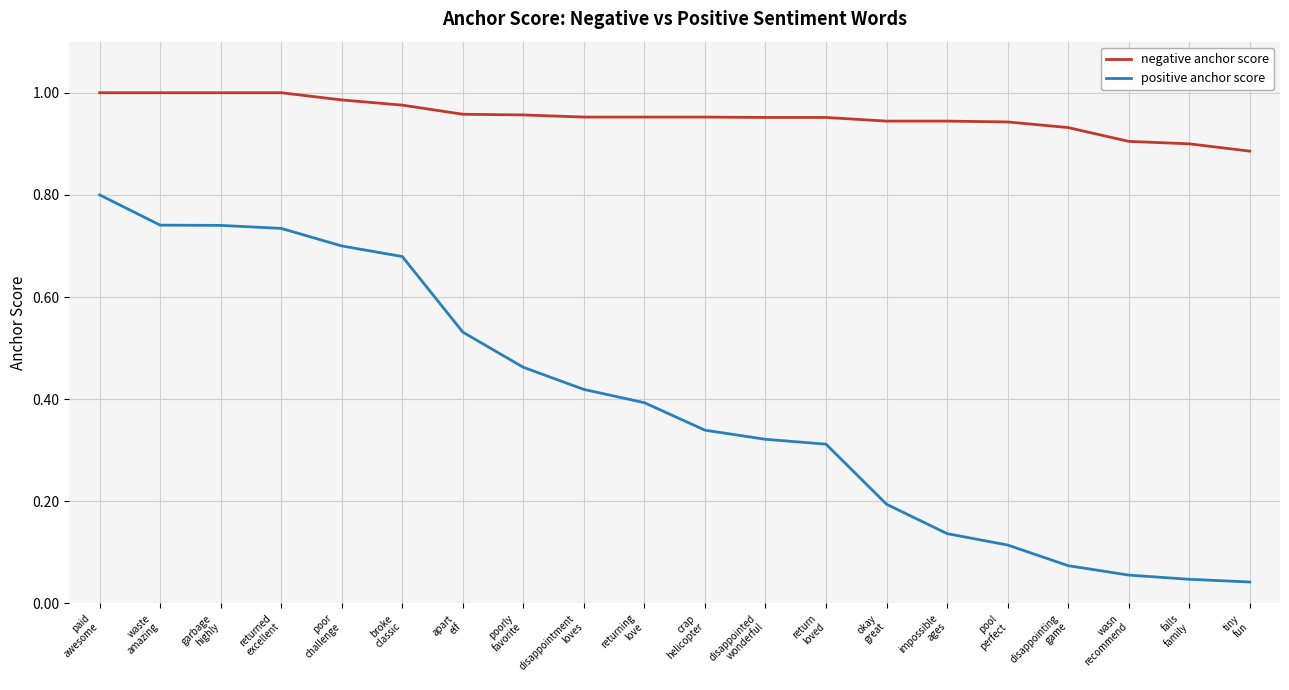

True or false: negative anchor score has a value of 0.9 at tiny
fun.

True